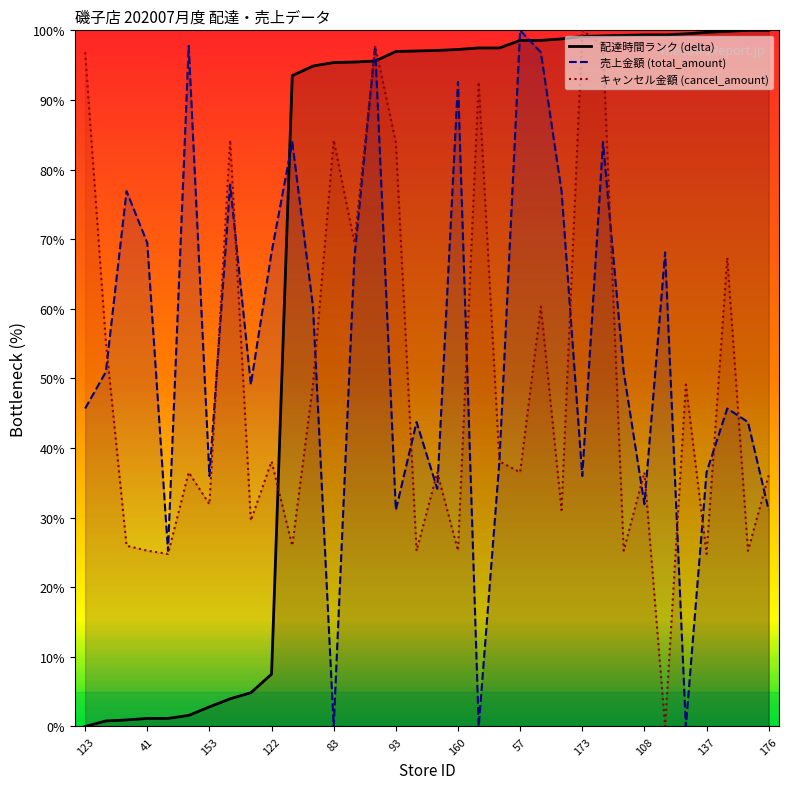

Which series has the largest total across all categories?

配達時間ランク (delta)